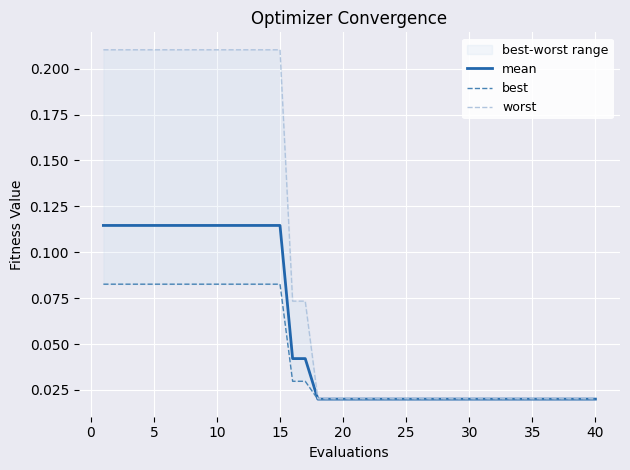

True or false: mean and best intersect in this chart.

False